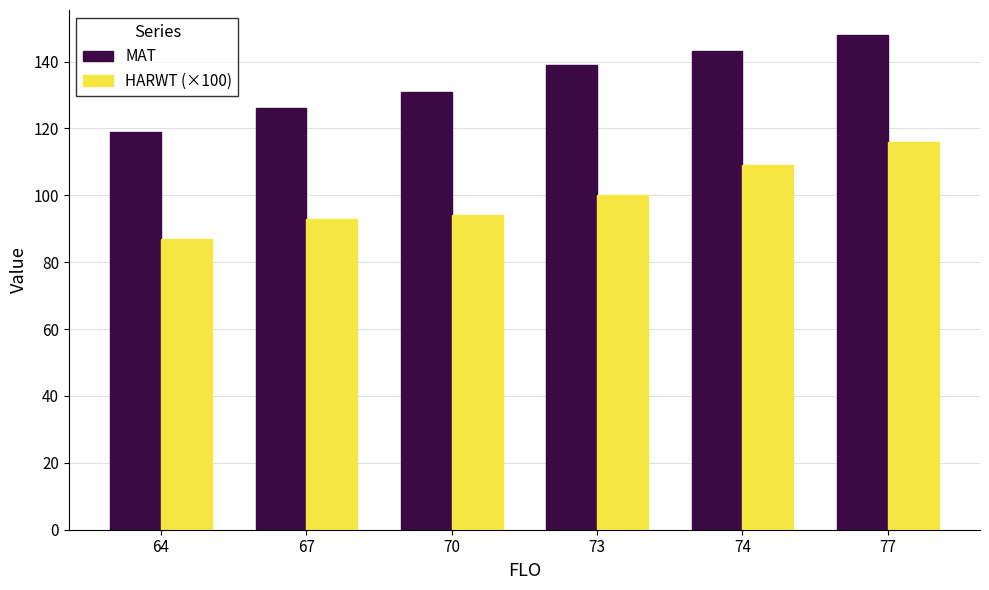

Reading right to left, extract all data points from this chart.

MAT: 77=148	74=143	73=139	70=131	67=126	64=119
HARWT (×100): 77=116	74=109	73=100	70=94	67=93	64=87